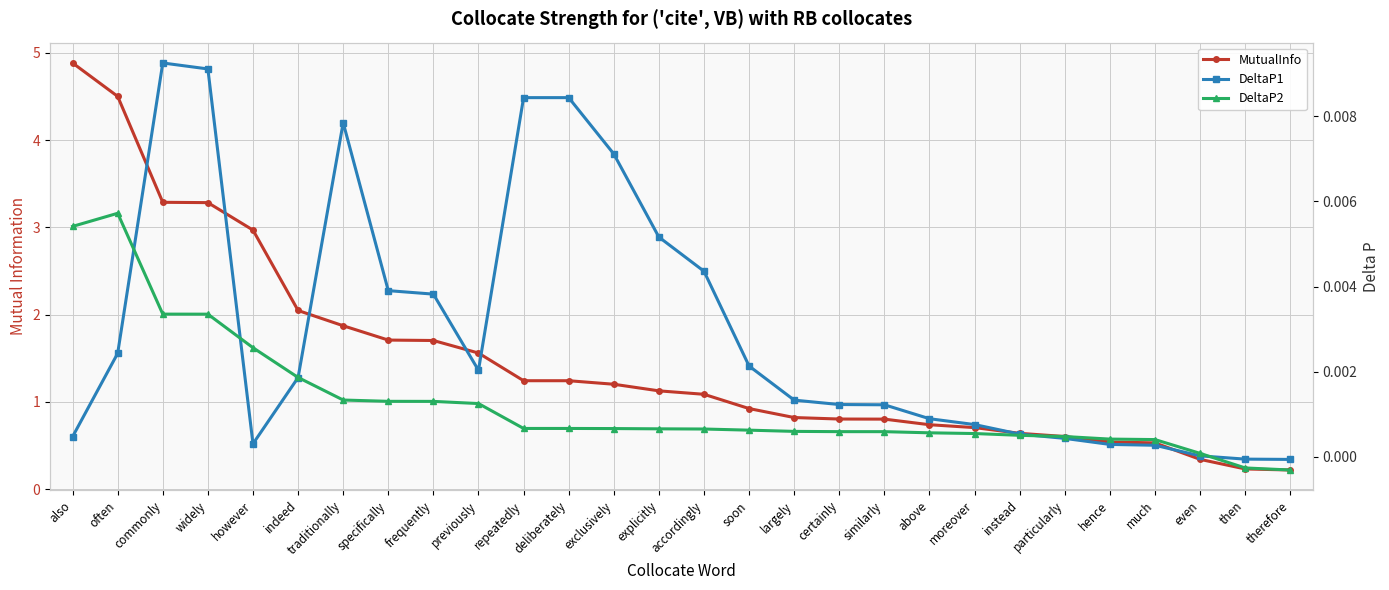

What is the total value across all series at accordingly?

1.1